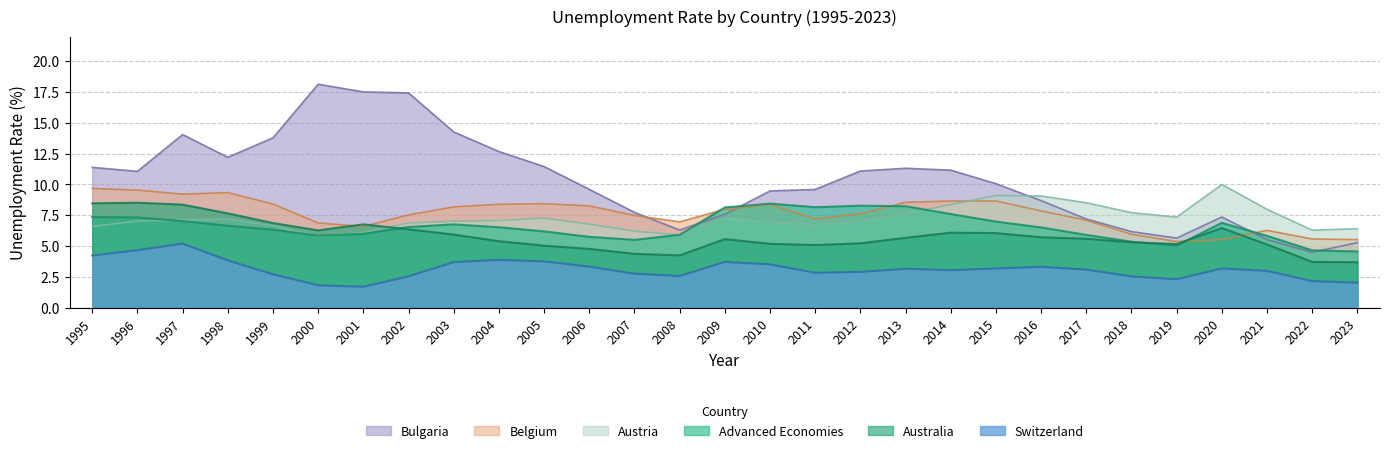

What is the minimum value for Australia?

3.7